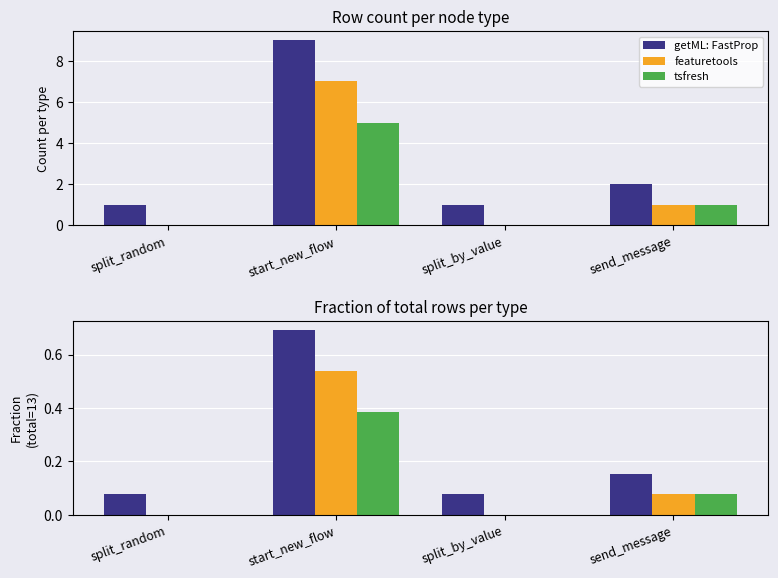

The getML: FastProp series shows 0.4 at start_new_flow. True or false?

False